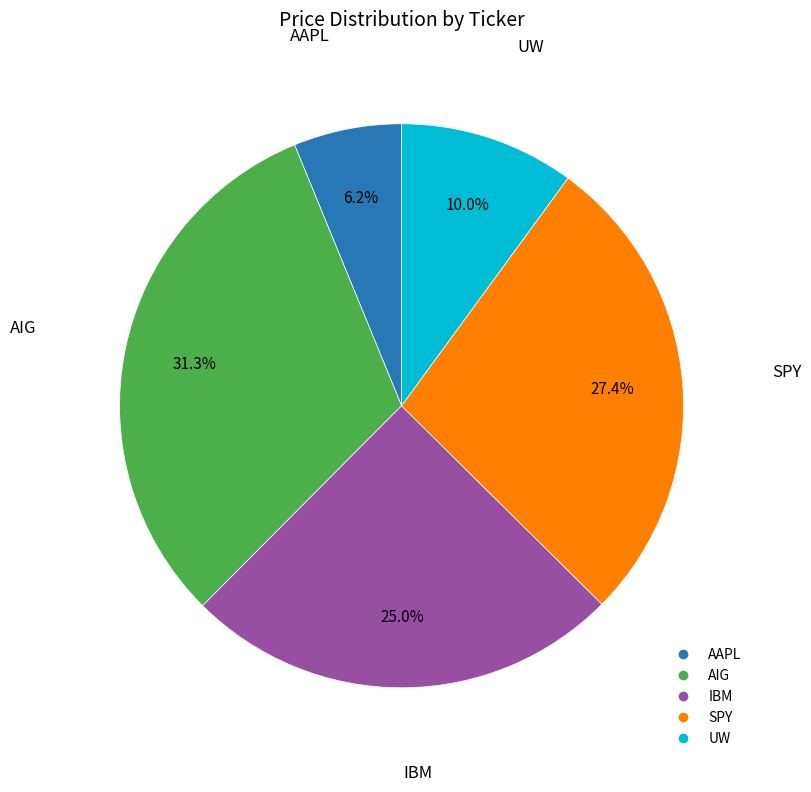

Does AAPL represent more than half of the total?

No